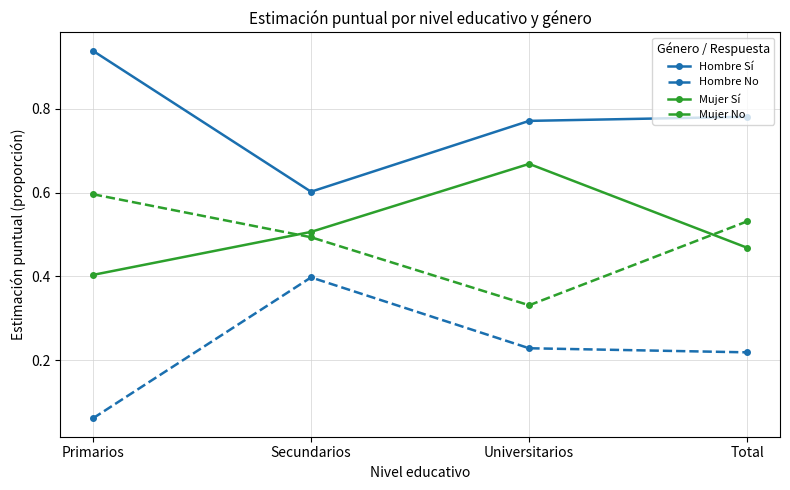

True or false: Hombre Sí and Mujer Sí intersect in this chart.

False